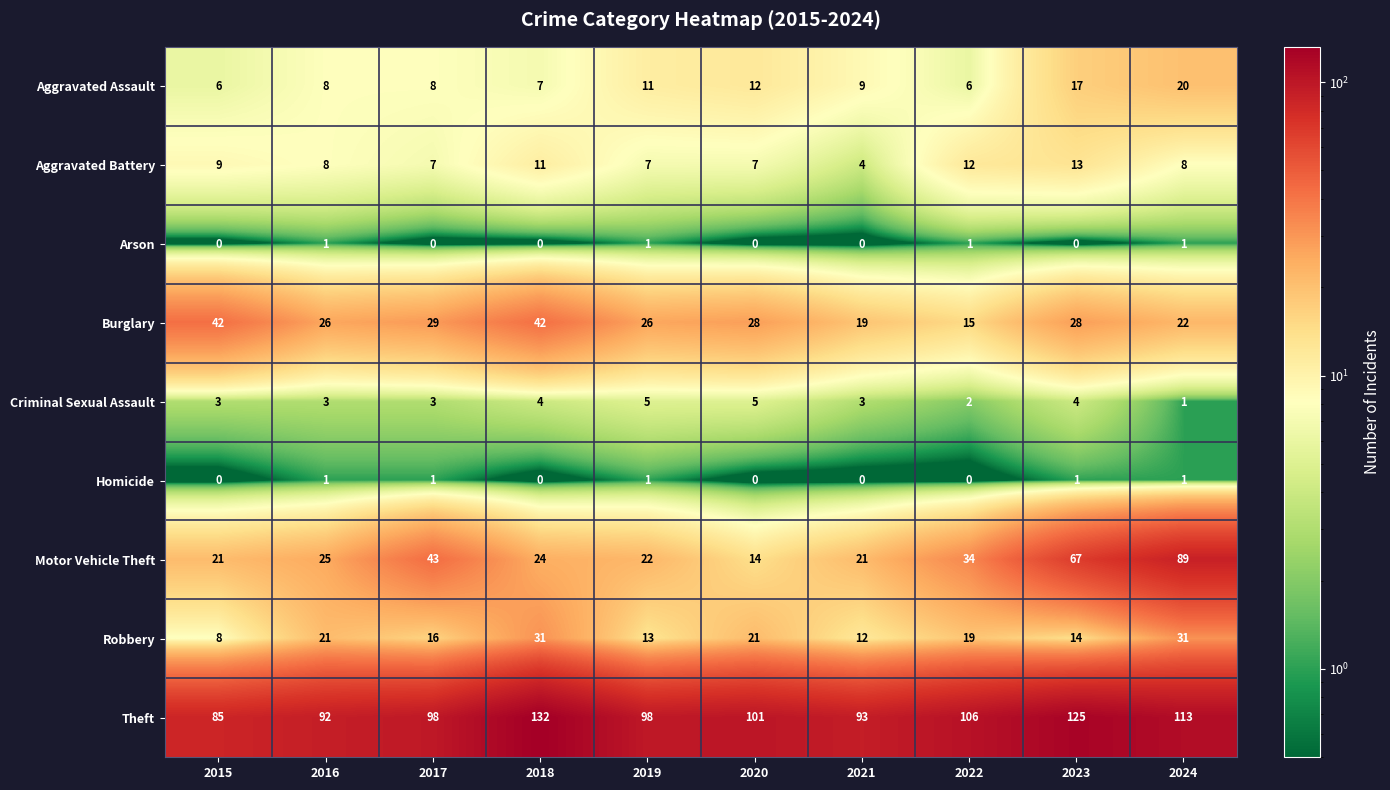

What is the difference between the highest and lowest values at 2024?

112